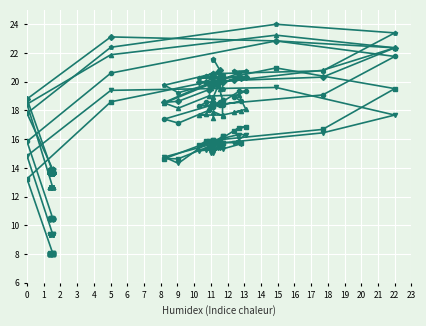

Reading left to right, list all the values displayed in this chart.

col_5: 10.5	10.5	10.4	10.5	10.5	10.5	10.5	10.5	10.5	10.5	10.4	10.5	10.5	10.5	10.5	15.8	20.6	22.8	21.8	19.1	18.4	17.4	17.1	18.0	19.3	19.4	19.0	18.6	18.4	18.3	18.6	18.6	18.4	18.6	18.3	18.4	18.7	18.7	18.2	18.3
col_6: 8.1	8.1	8.0	8.0	8.0	8.0	8.0	8.0	8.0	8.1	8.0	8.0	8.0	8.0	8.1	13.2	18.6	21.0	19.5	16.7	15.9	14.6	14.6	15.5	16.8	16.9	16.6	15.8	15.8	15.6	15.9	16.0	15.6	15.8	15.8	15.8	16.2	16.2	15.8	15.6
col_2: 12.7	12.7	12.6	12.6	12.7	12.6	12.6	12.6	12.7	12.6	12.6	12.7	12.7	12.7	12.7	18.4	21.9	23.2	22.4	20.8	19.9	18.5	18.2	19.0	19.1	18.1	17.9	18.0	17.7	17.7	17.7	18.9	20.0	19.5	19.6	20.0	18.7	17.6	17.9	17.5
col_3: 13.7	13.7	13.6	13.6	13.7	13.7	13.6	13.6	13.7	13.6	13.6	13.6	13.6	13.7	13.7	18.8	23.1	22.8	22.4	20.3	20.0	18.6	18.6	19.4	20.4	20.3	20.1	20.2	20.0	20.0	20.0	20.4	20.8	20.3	20.3	20.7	20.4	20.1	20.3	19.8
col_4: 9.4	9.4	9.3	9.4	9.4	9.4	9.4	9.4	9.4	9.4	9.3	9.4	9.4	9.4	9.4	14.8	19.4	19.6	17.7	16.4	15.7	14.8	14.3	15.8	16.3	16.3	15.7	15.7	15.3	15.2	15.3	15.3	15.4	15.4	15.0	15.4	15.5	15.8	15.2	15.0
col_9: 14.0	13.9	13.8	13.9	13.9	13.9	13.8	13.9	13.9	13.9	13.9	13.9	13.9	13.9	13.9	17.8	22.4	24.0	23.4	20.8	20.6	19.8	19.2	19.8	20.6	20.8	20.7	20.3	20.3	20.2	20.4	20.6	20.1	20.2	20.3	19.7	19.5	20.5	21.6	21.5